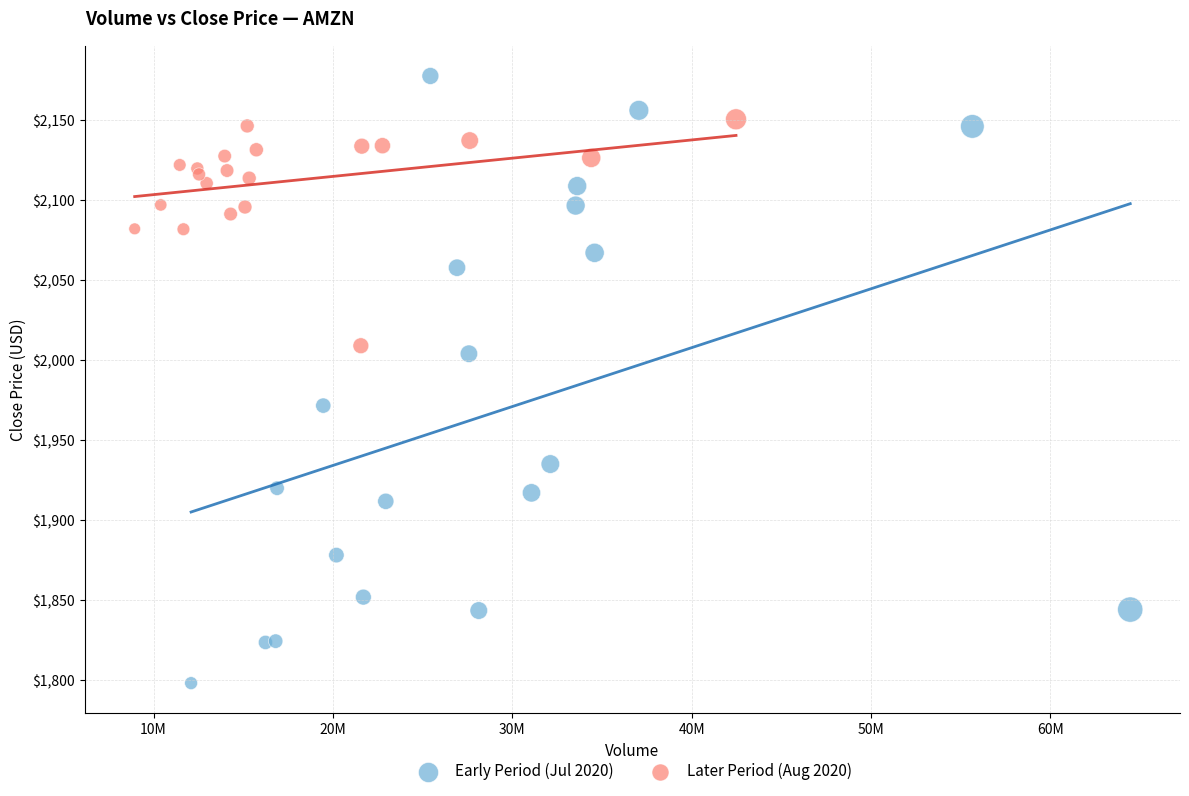

Which series contains the lowest Y value?

Early Period (Jul 2020)